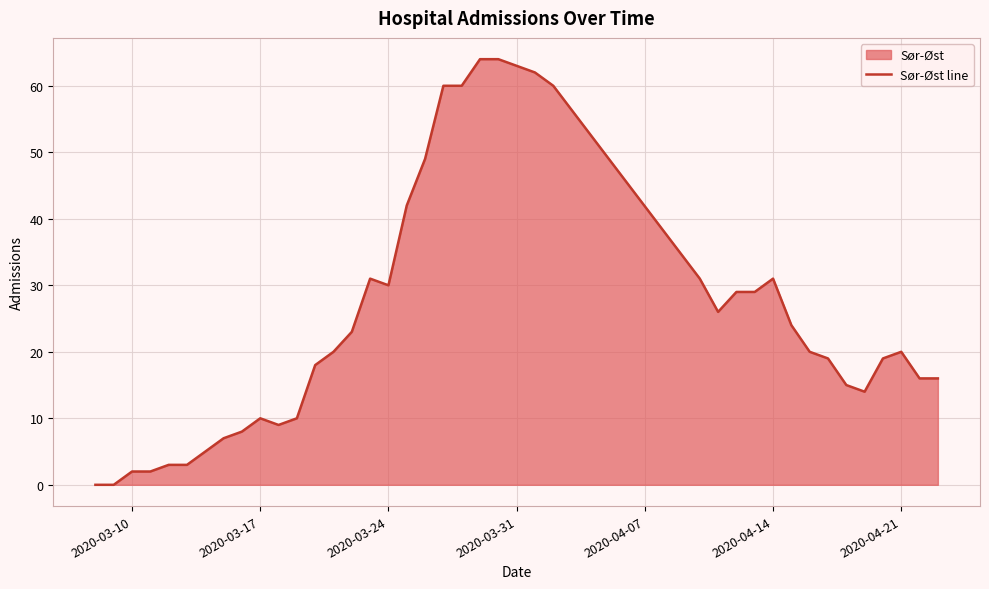

Is it true that the value at 2020-03-10 is 2?

True